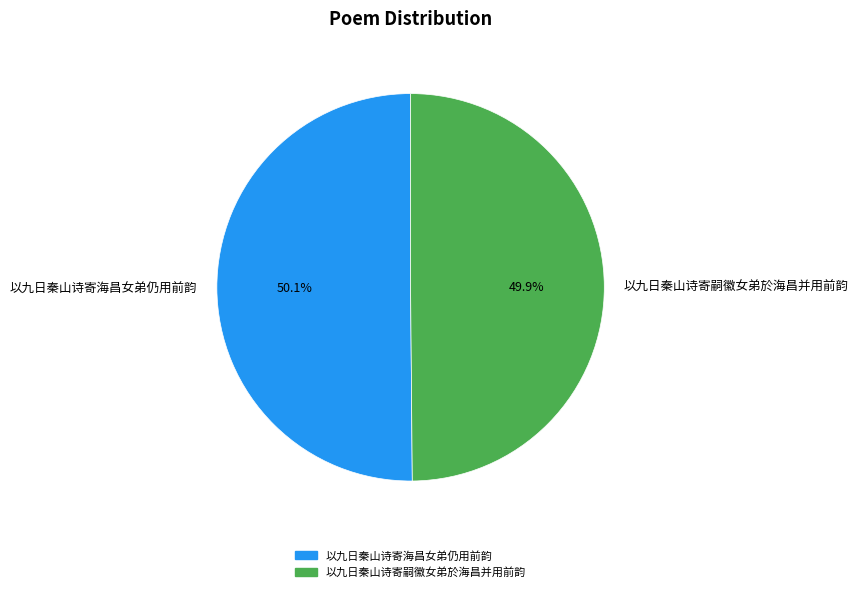

Is there a majority slice in this chart?

Yes